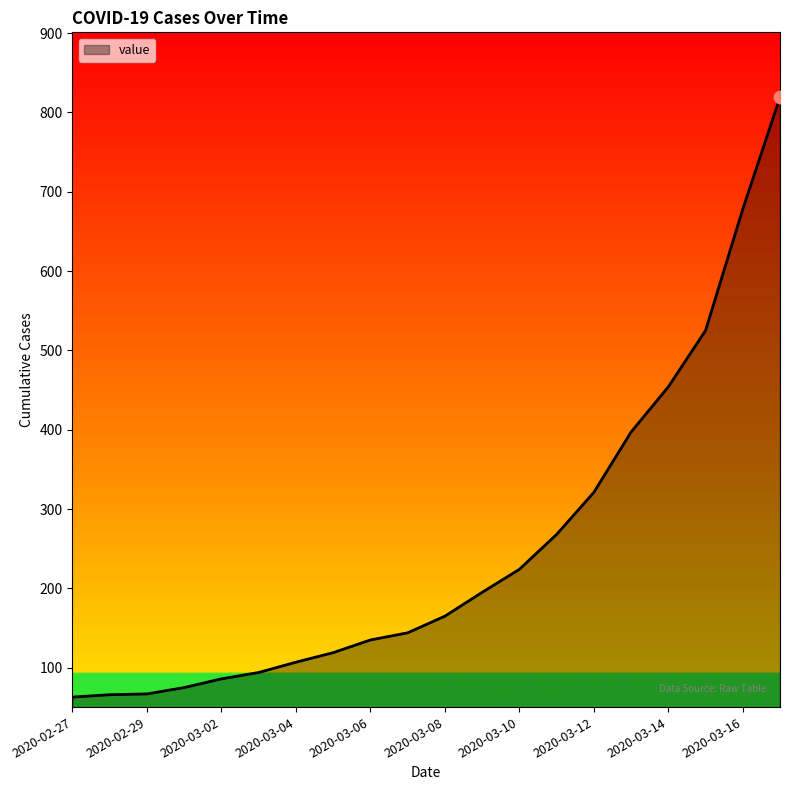

What is the smallest value displayed?

63